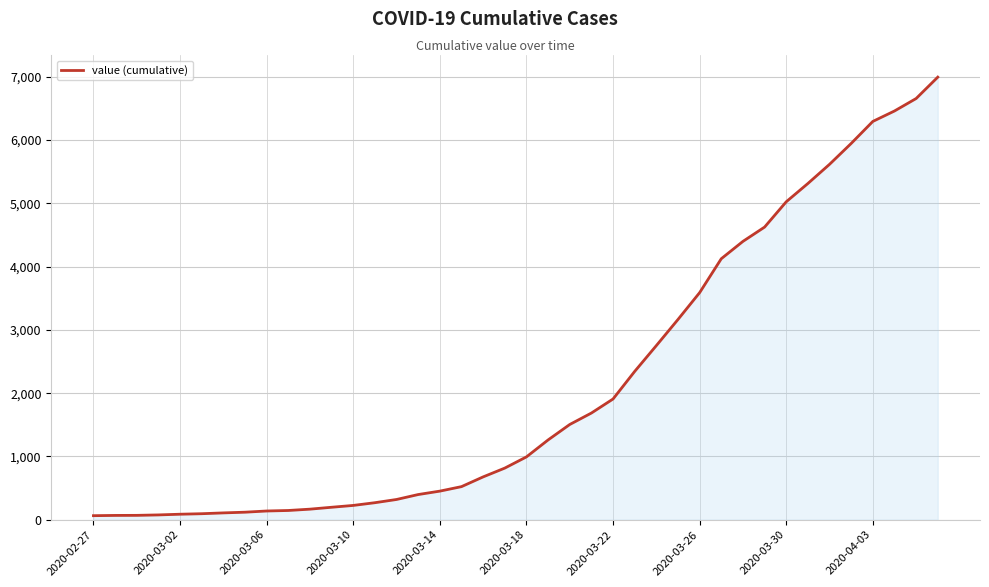

What is the greatest value displayed?

6995